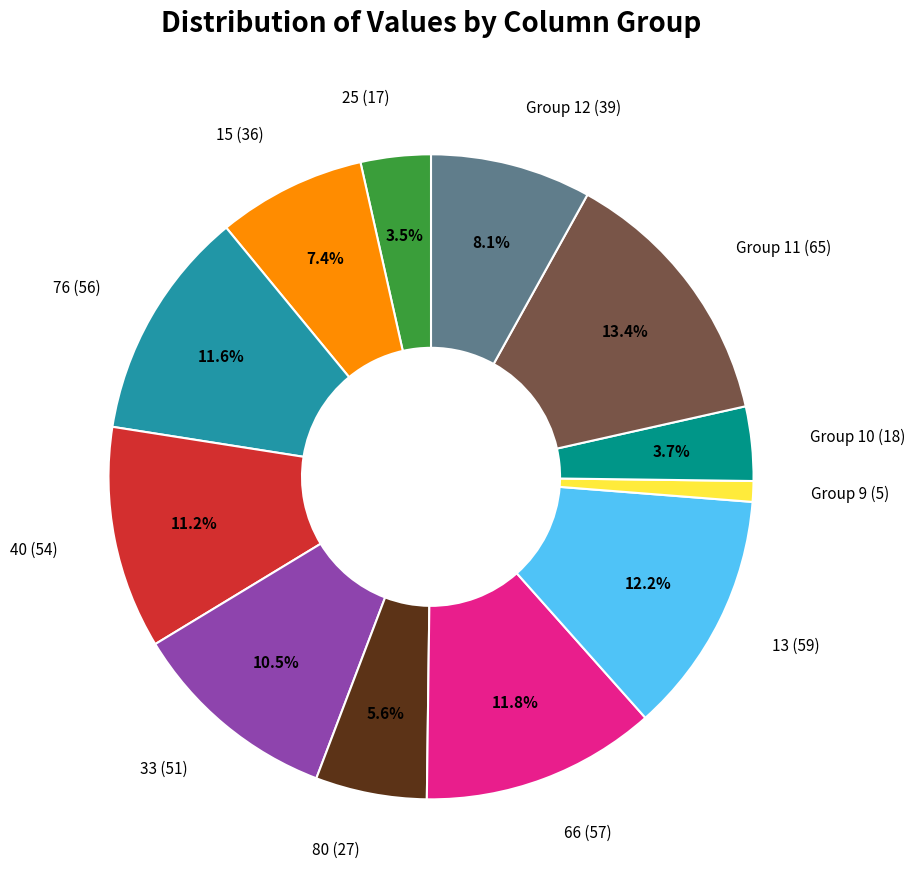

Does Group 11 (65) represent more than half of the total?

No